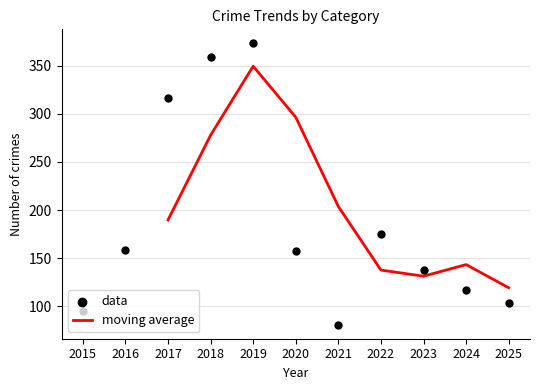

At which label is moving average closest to 234?

2021